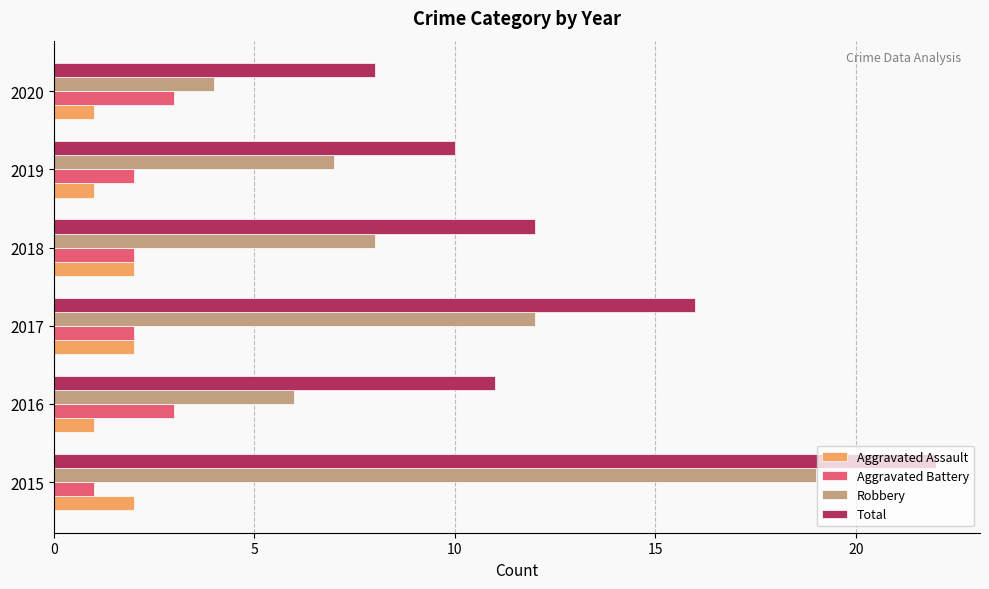

Is it true that Total equals 6 at 2017?

False